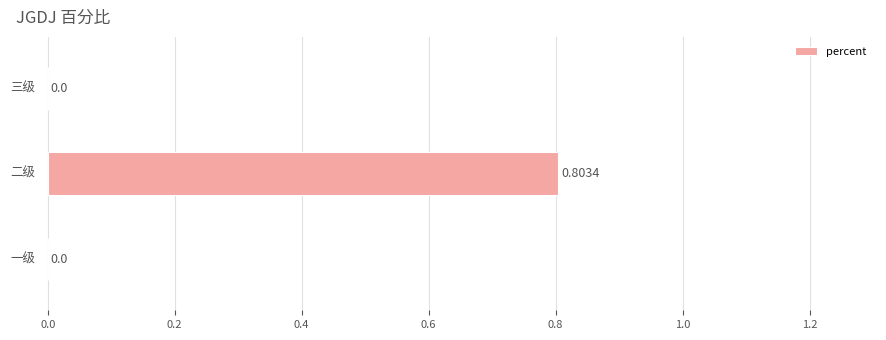

Count the number of categories in the chart.

3